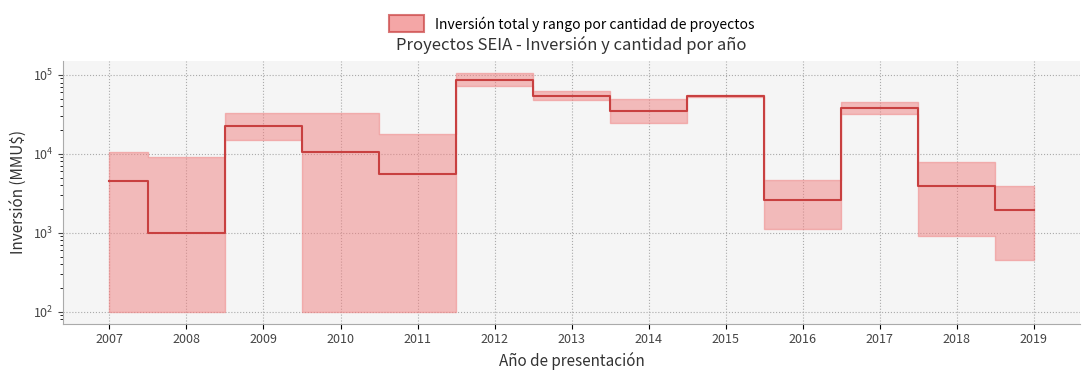

How many data points does each series have?

13